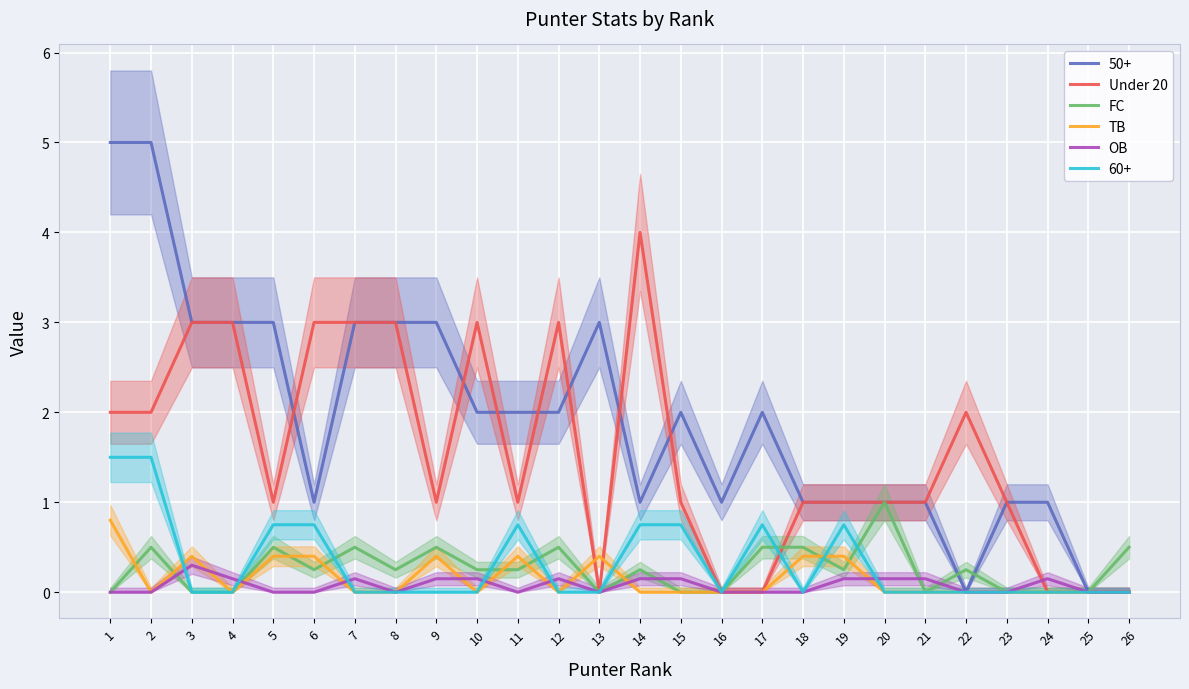

How many interior local valleys does the Under 20 series have?

4